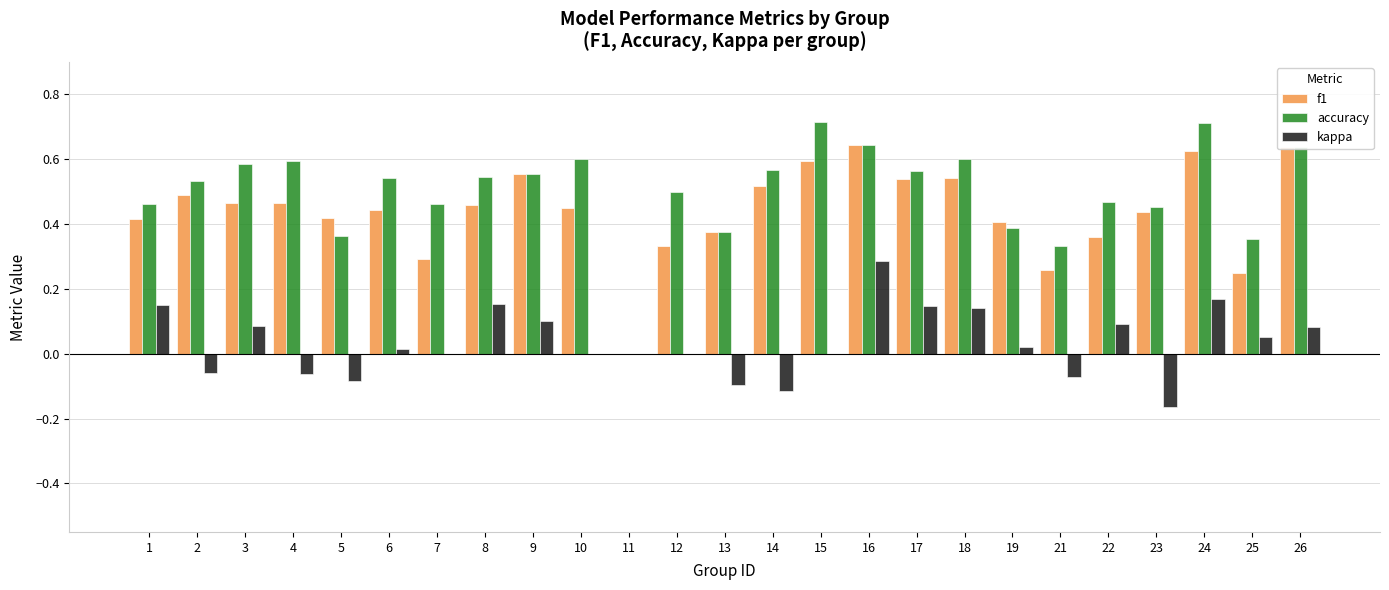

Which series has the largest range (max minus min)?

accuracy